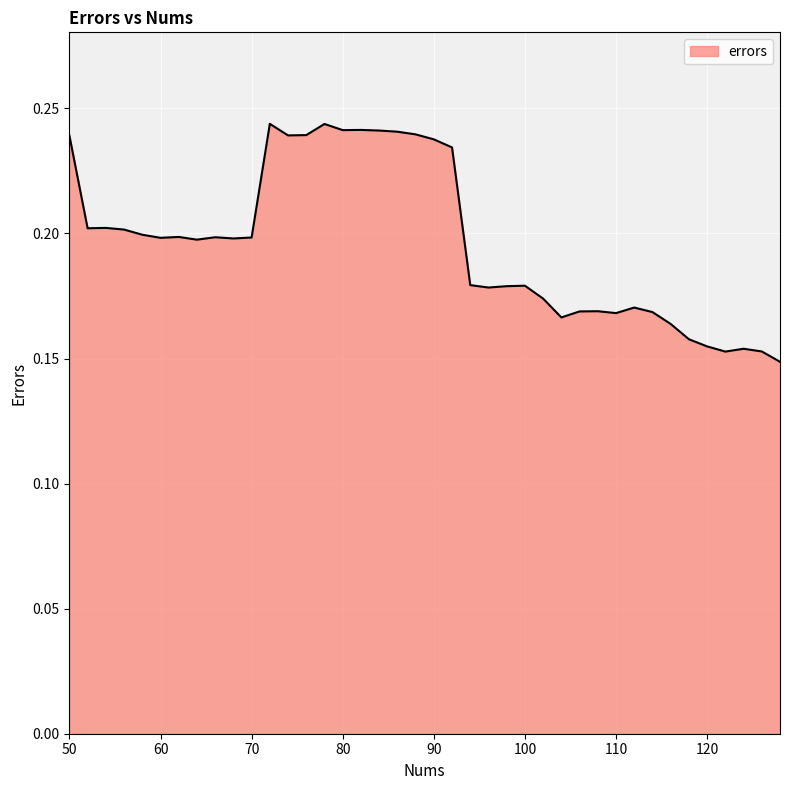

Where is the first local maximum?

54